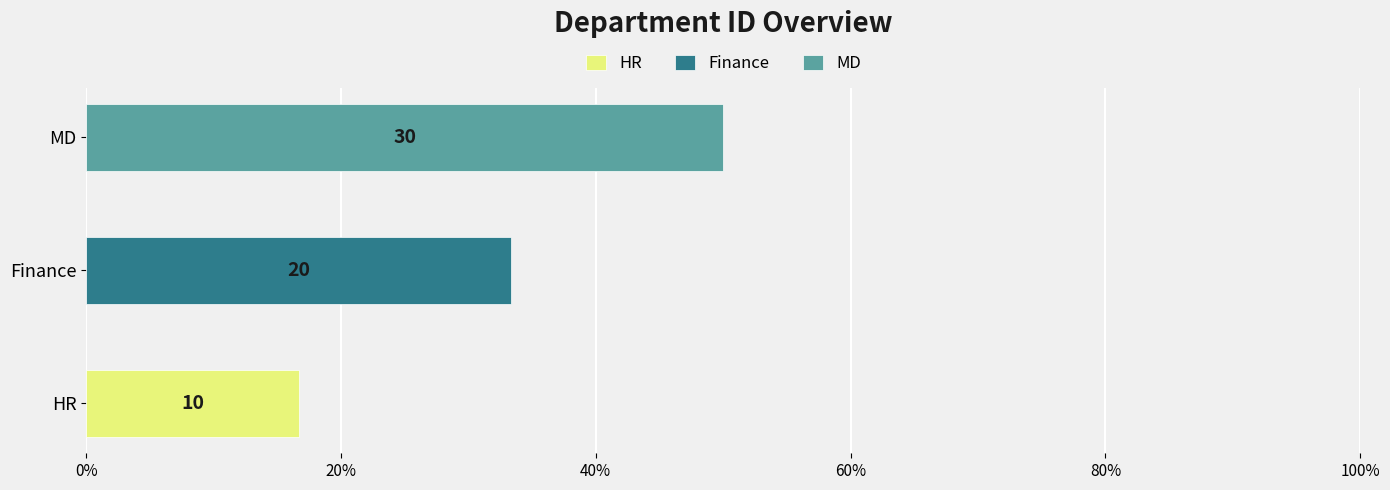

Rank the categories by value from highest to lowest.

MD, Finance, HR